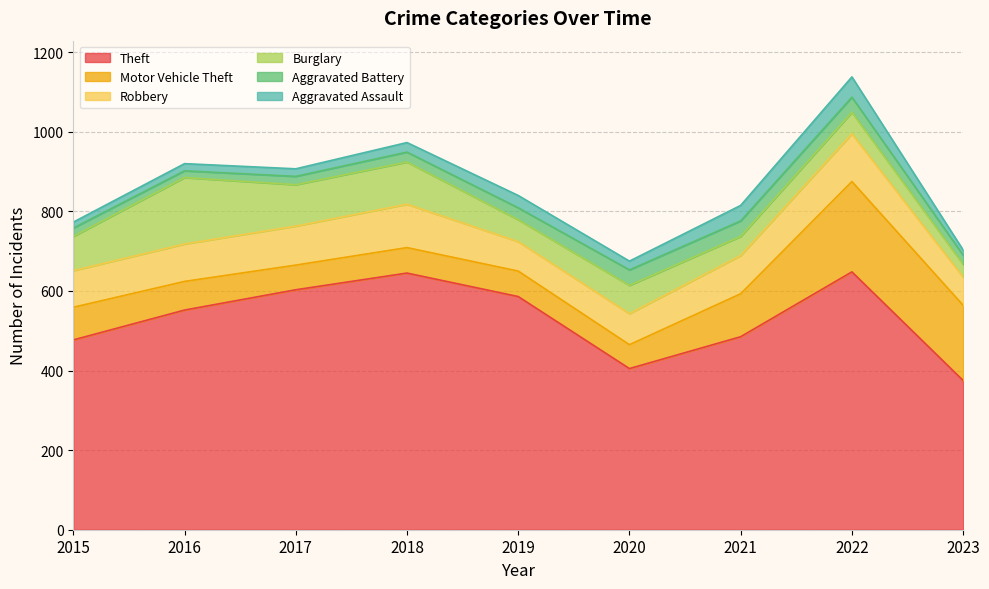

How many categories are shown in the chart?

9